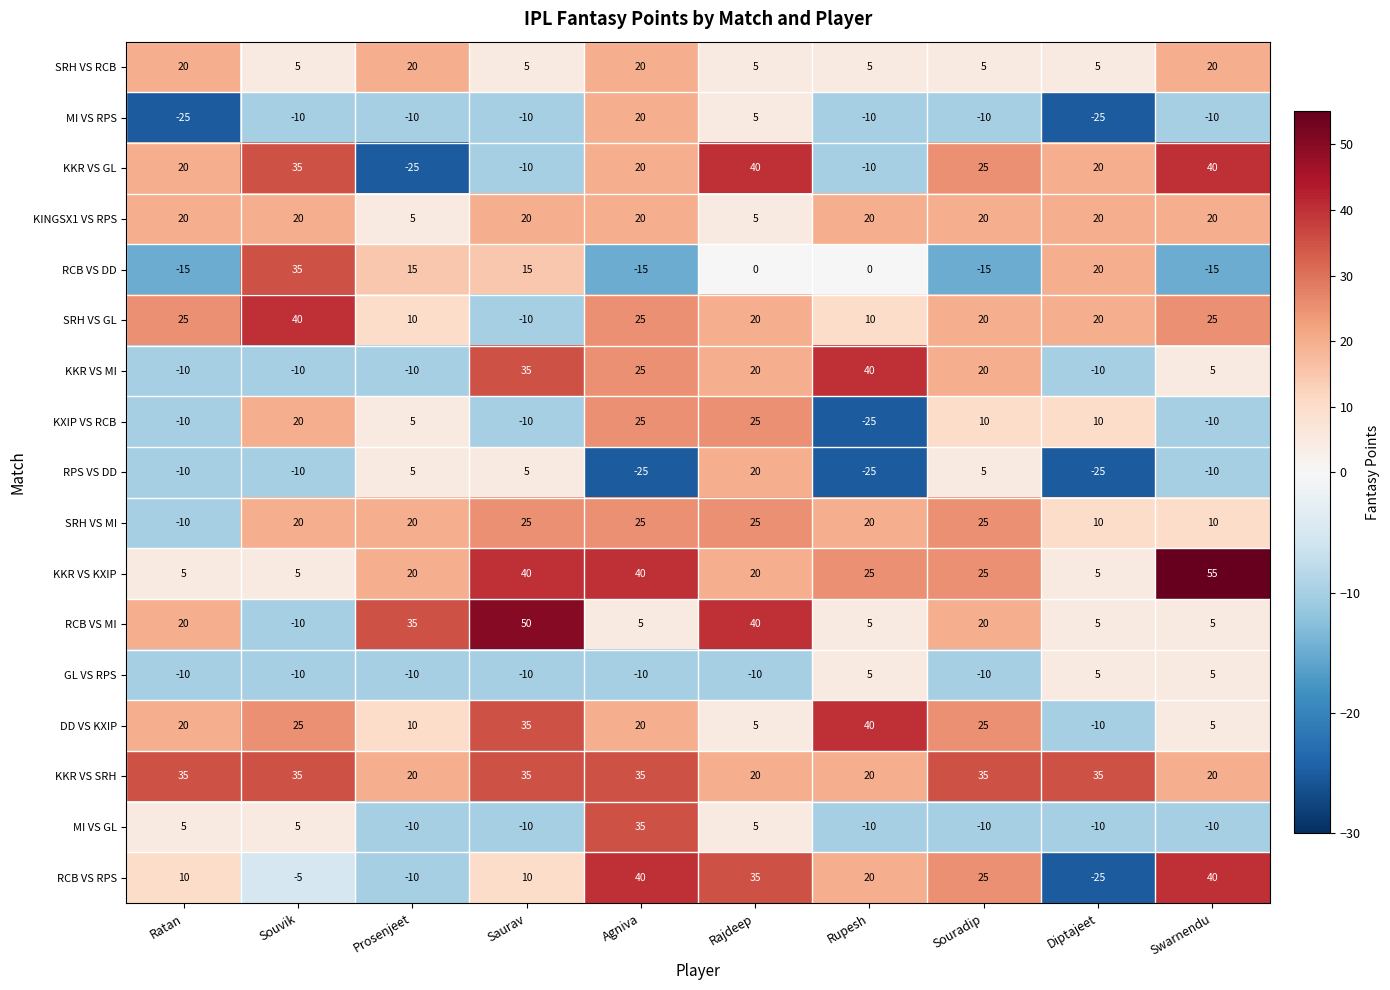

At how many categories does at least one series exceed 17?

10